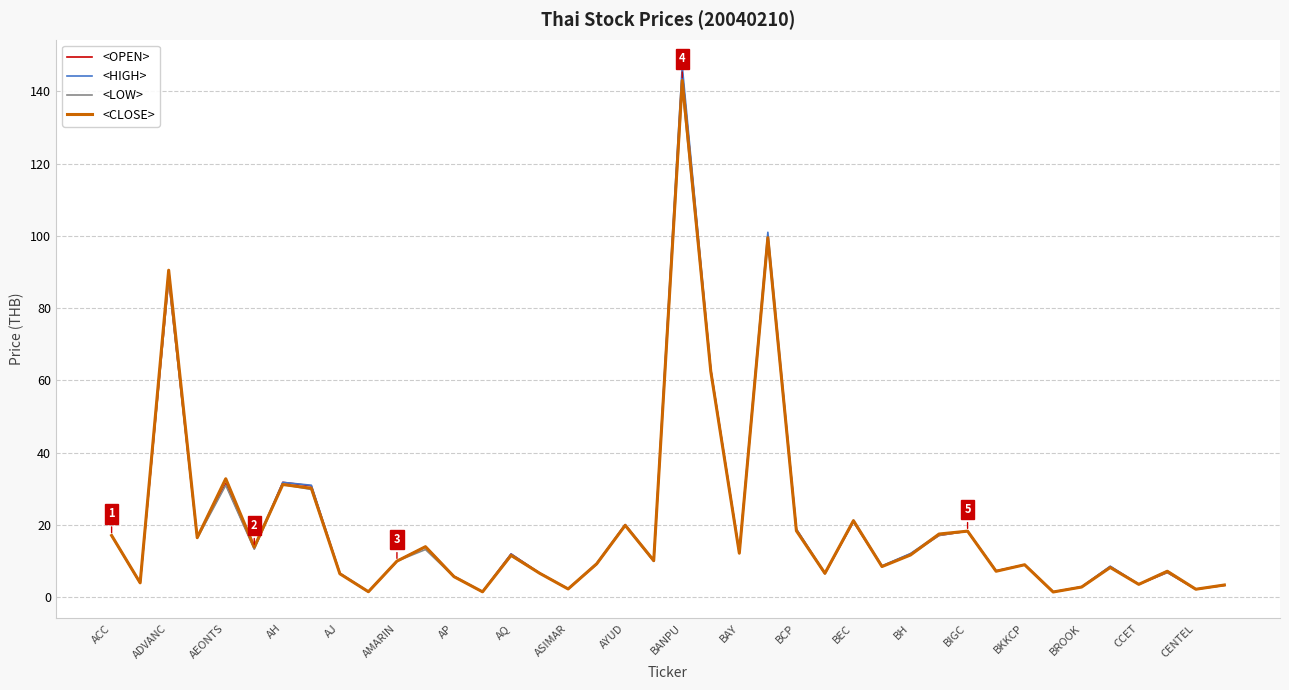

What is the maximum value shown in the chart?

147.0